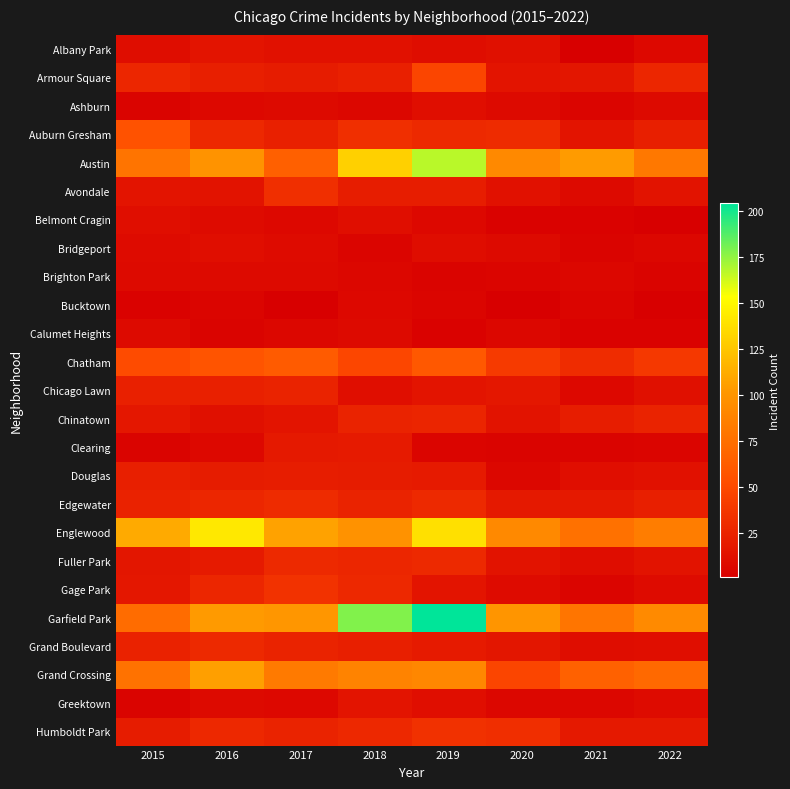

What is the total value across all series at 2019?

1009